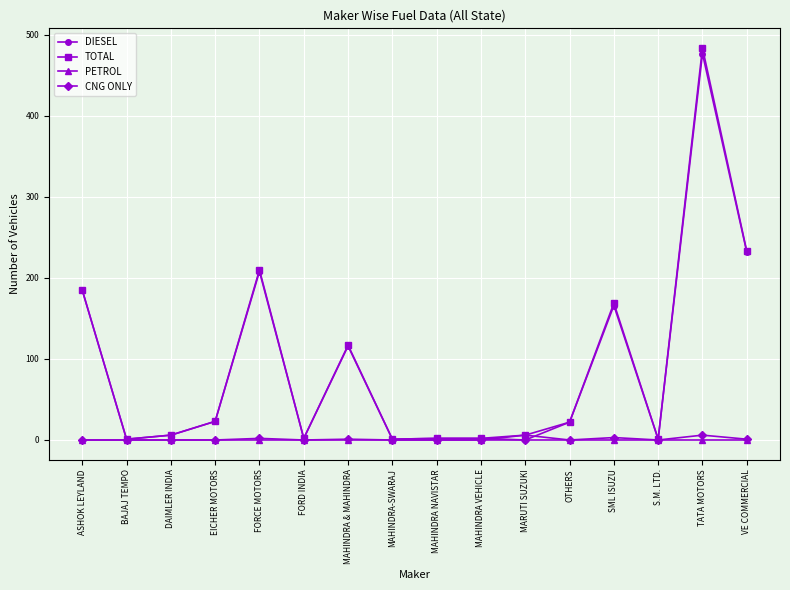

What is the total value across all series at SML ISUZU?

338